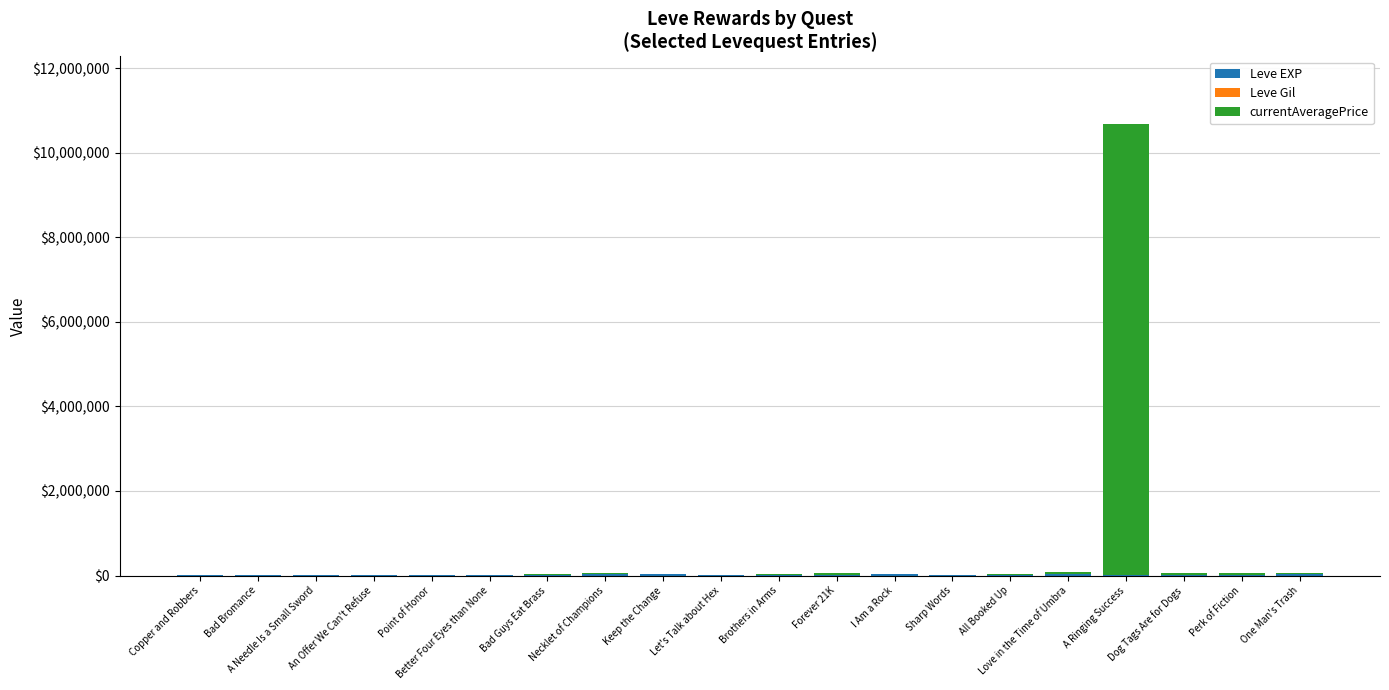

Rank the series by their maximum value, from lowest to highest.

Leve Gil, Leve EXP, currentAveragePrice